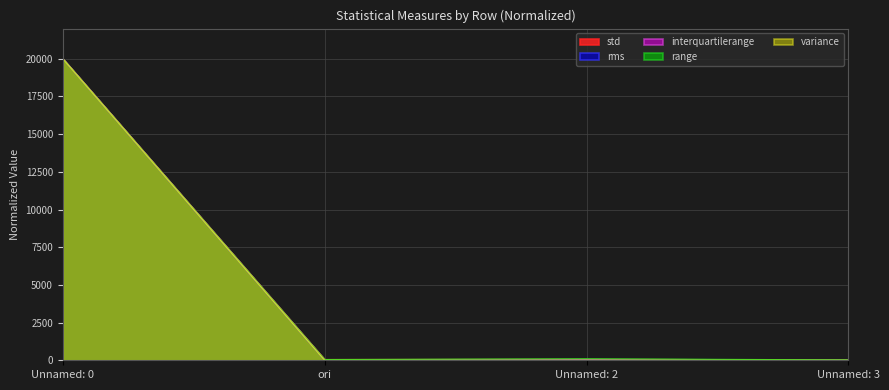

How many lines are shown in the chart?

5